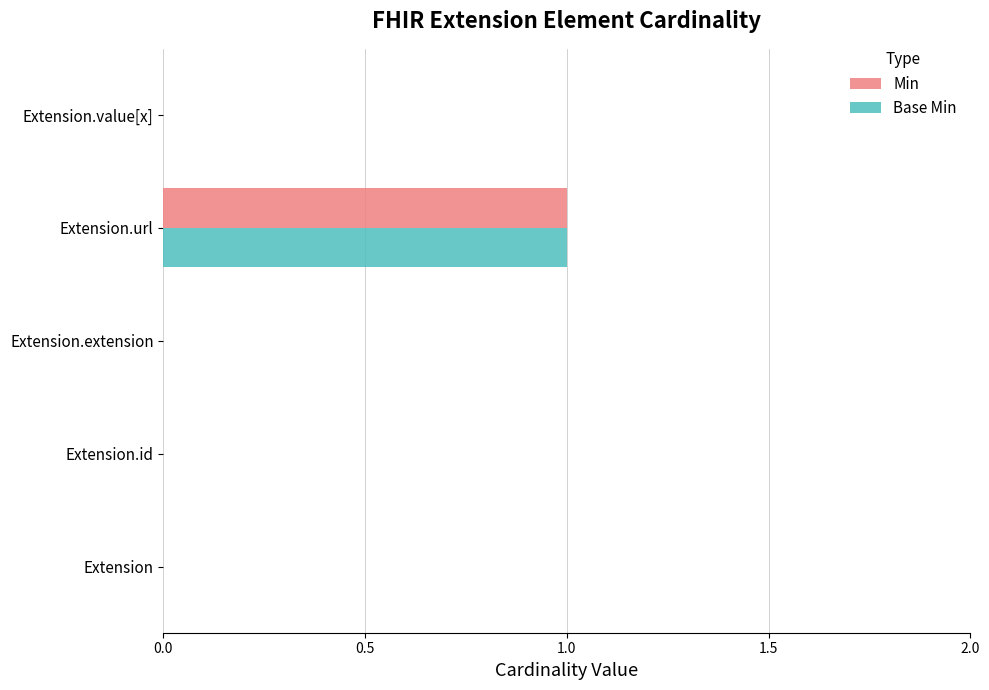

At which category is the sum across all series the highest?

Extension.url